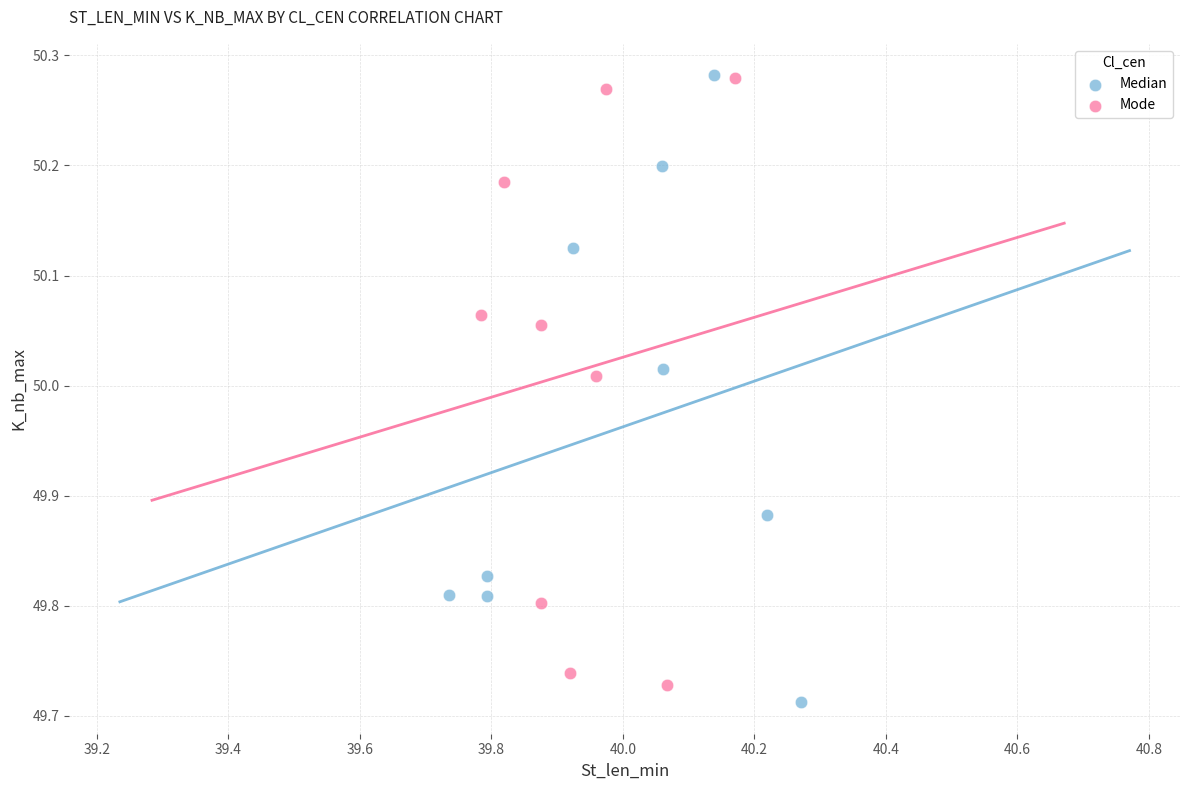

What are all the series names shown in the legend?

Median, Mode